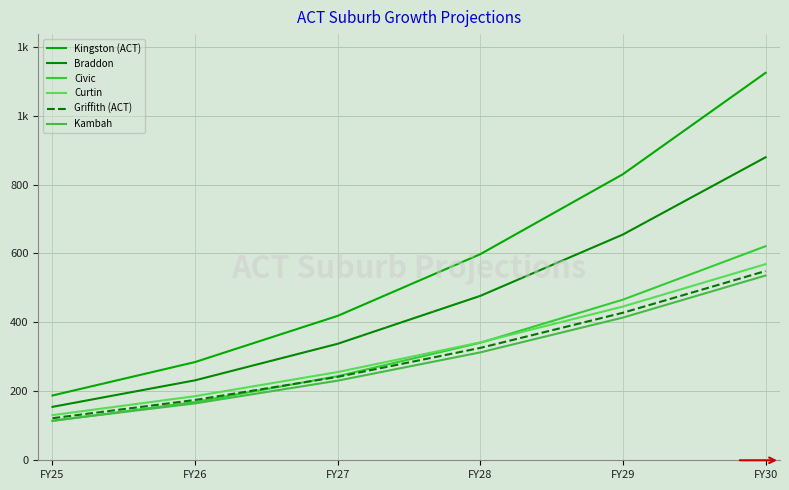

True or false: Curtin and Civic intersect in this chart.

True